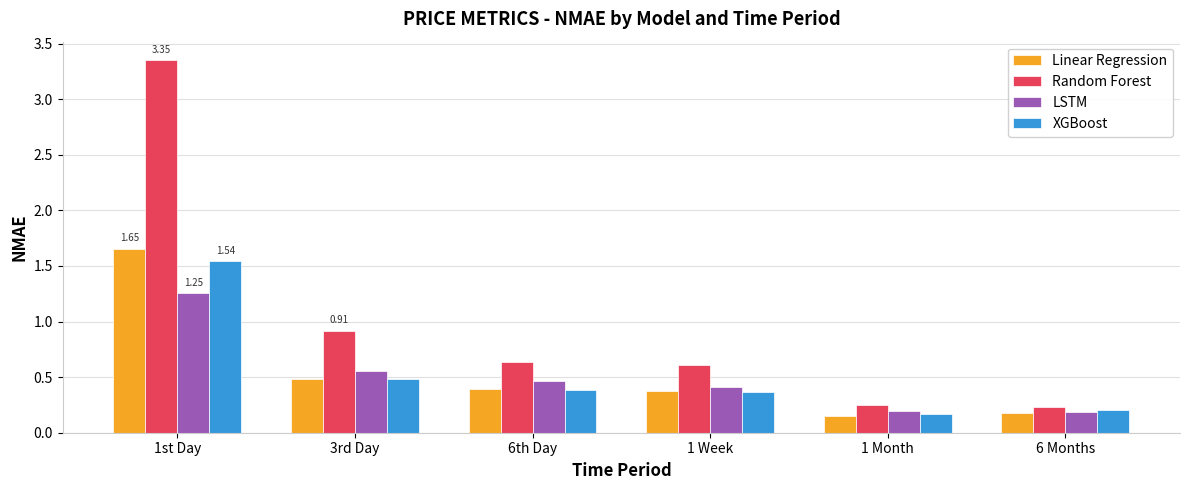

At how many categories does at least one series exceed 0?

6